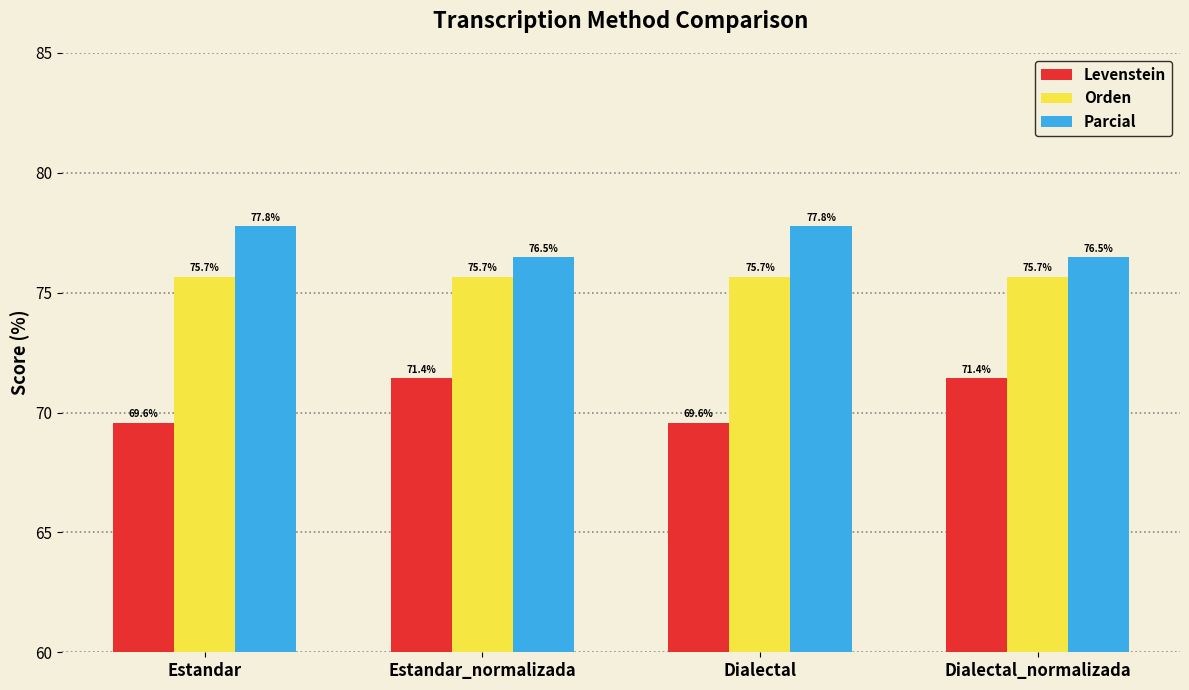

Rank the series by their average value, from highest to lowest.

Parcial, Orden, Levenstein